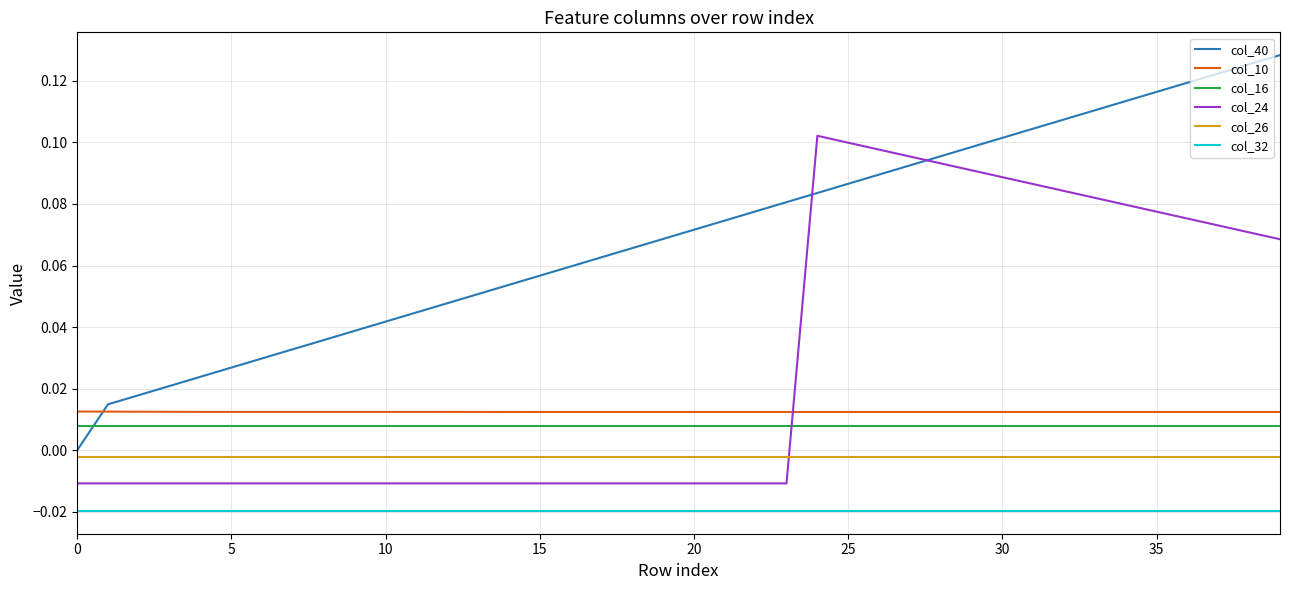

Which series has the largest total across all categories?

col_40